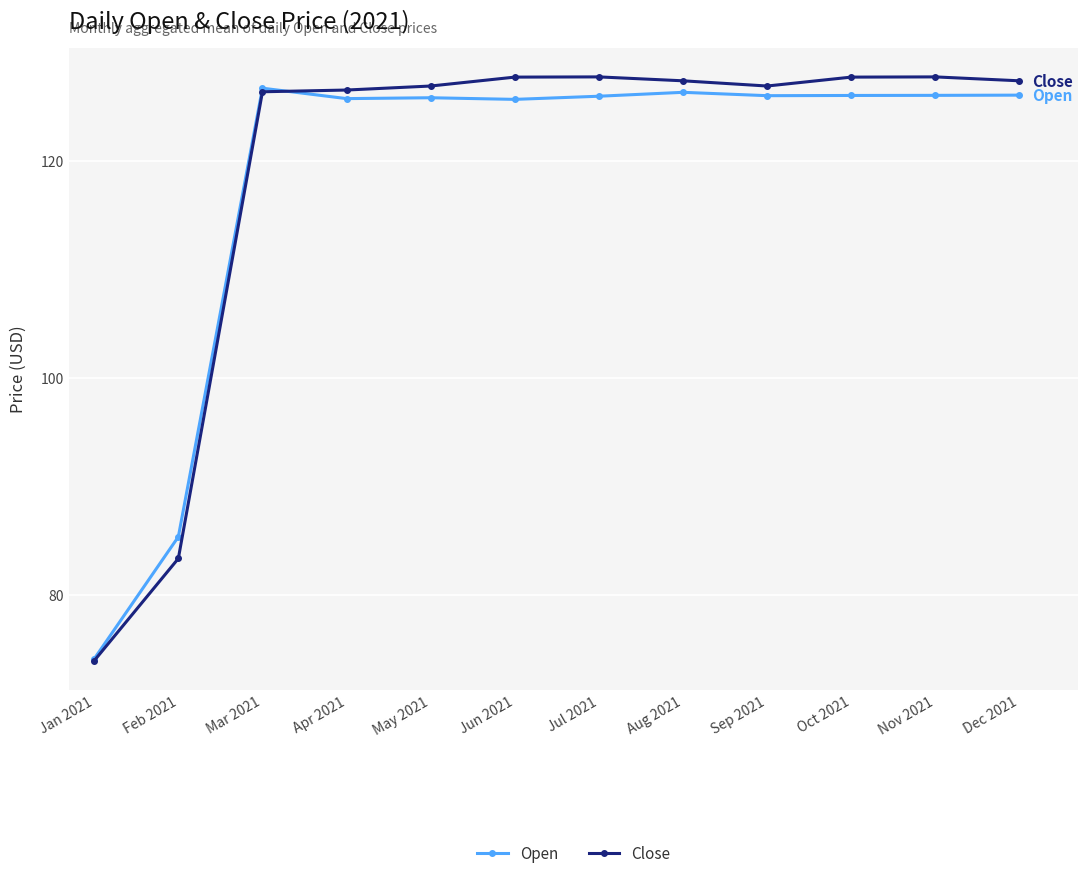

At how many categories does at least one series exceed 95?

10